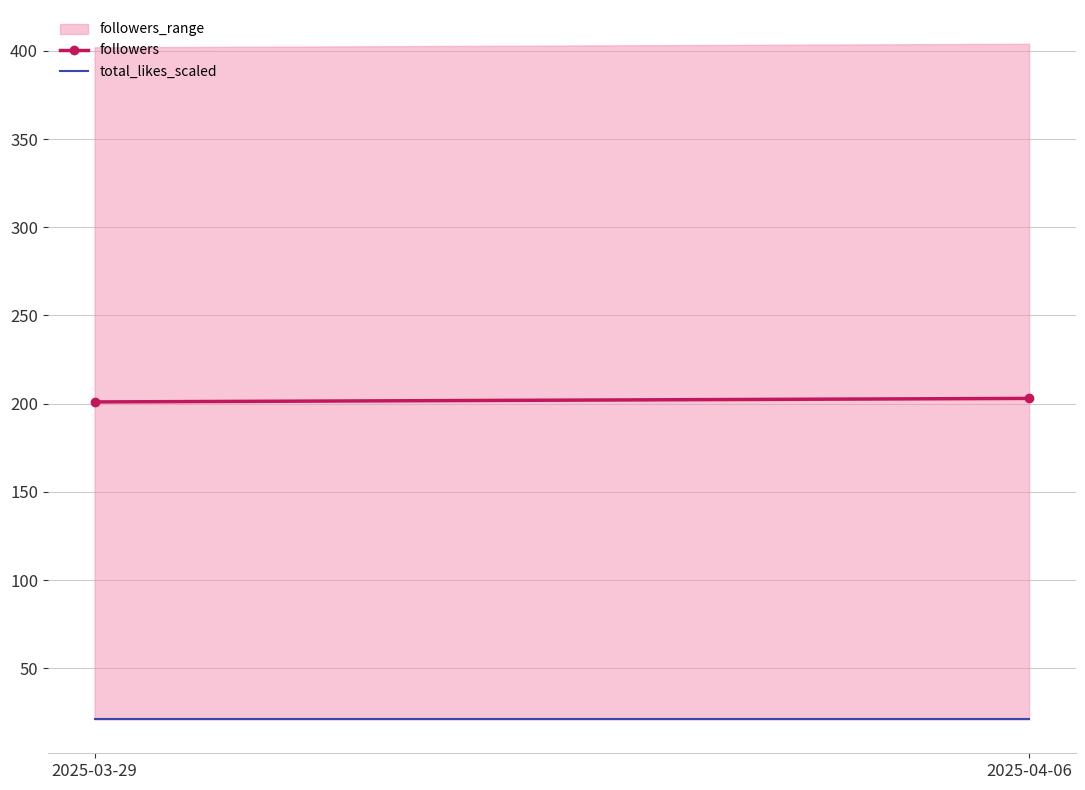

Does the chart have visible grid lines?

Yes